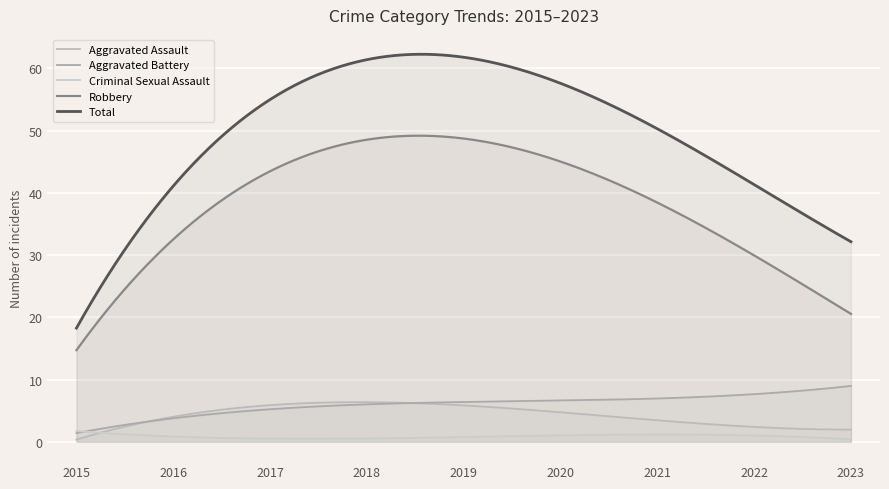

How many values in the Aggravated Assault series are below 4?

4